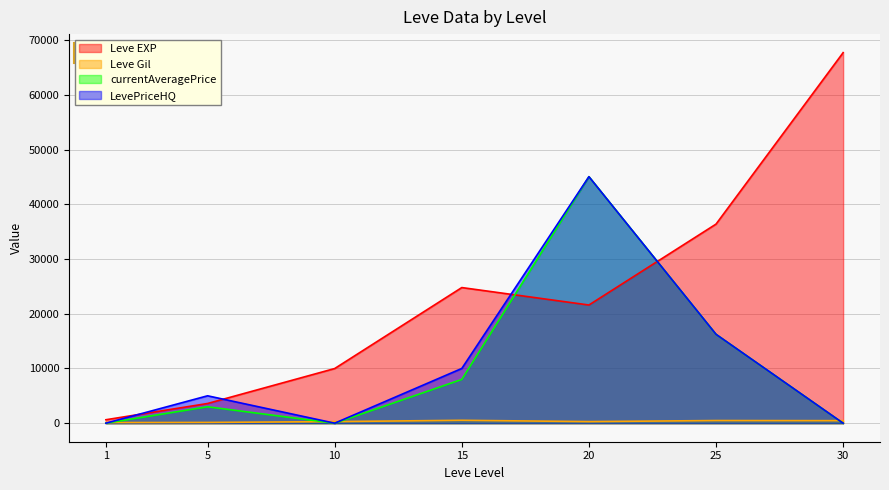

How many interior local valleys does the LevePriceHQ series have?

1